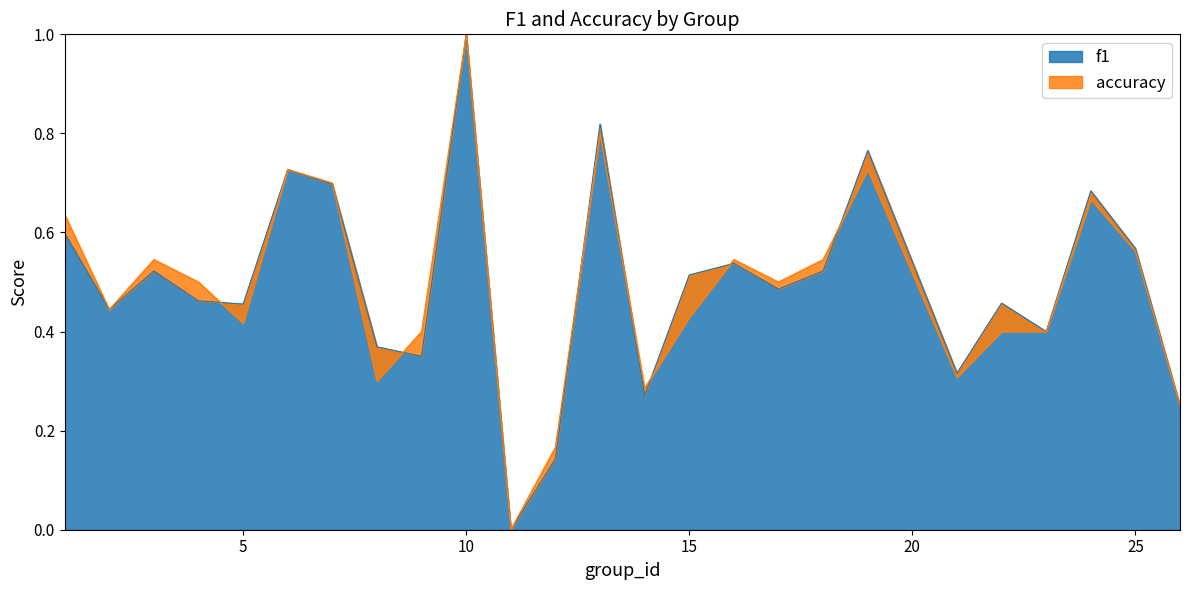

Between which two adjacent categories do accuracy and f1 first intersect?

4 and 5